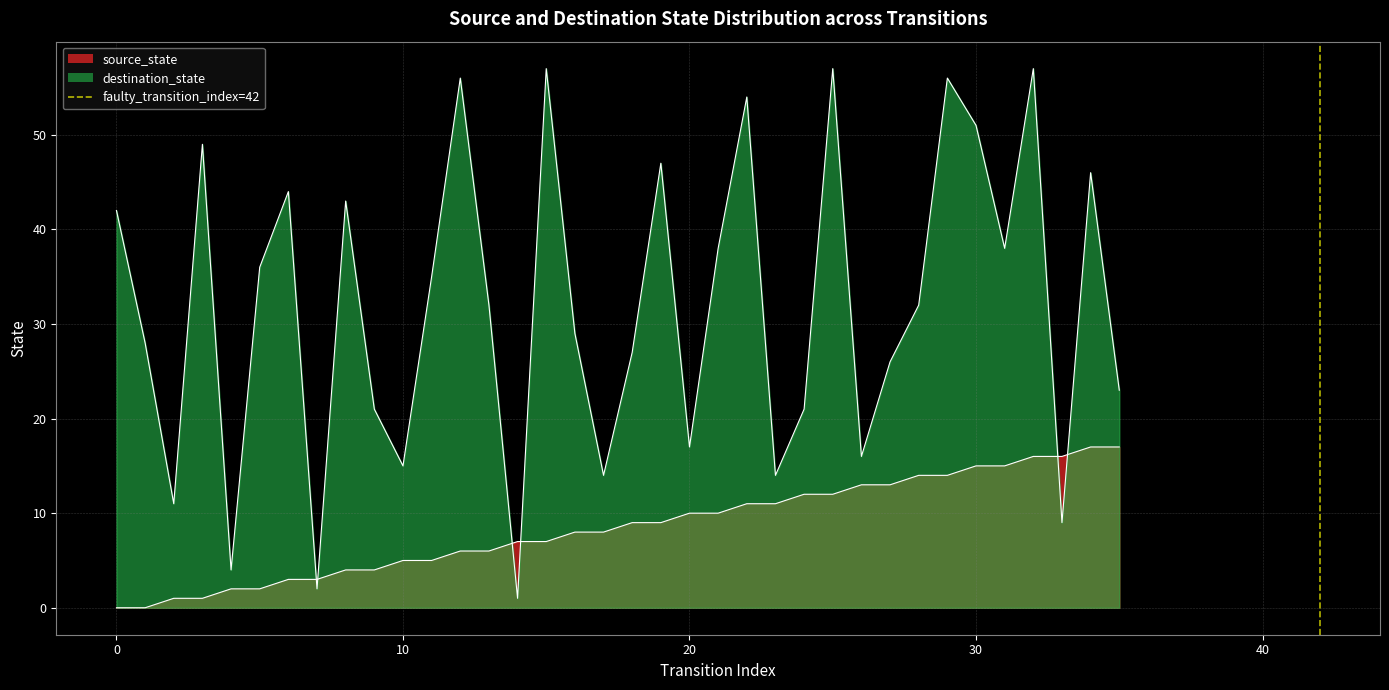

Does the chart display data point markers on the line(s)?

No